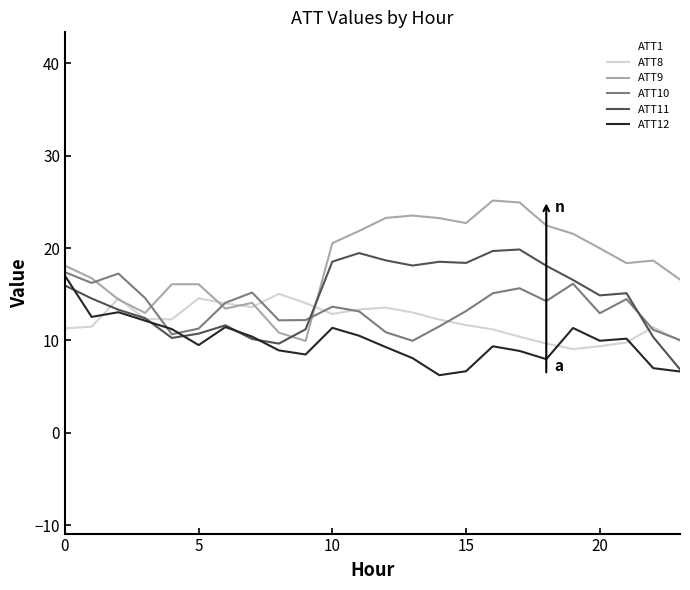

What is the highest value of the ATT8 series?

15.0